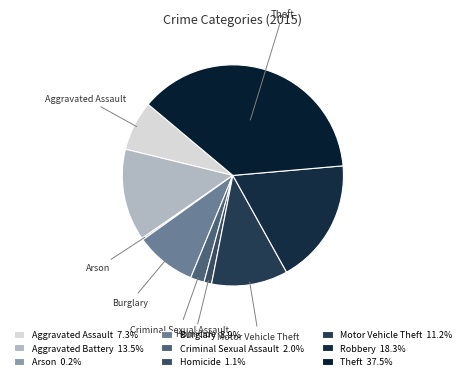

What is the smallest slice in the pie chart?

Arson